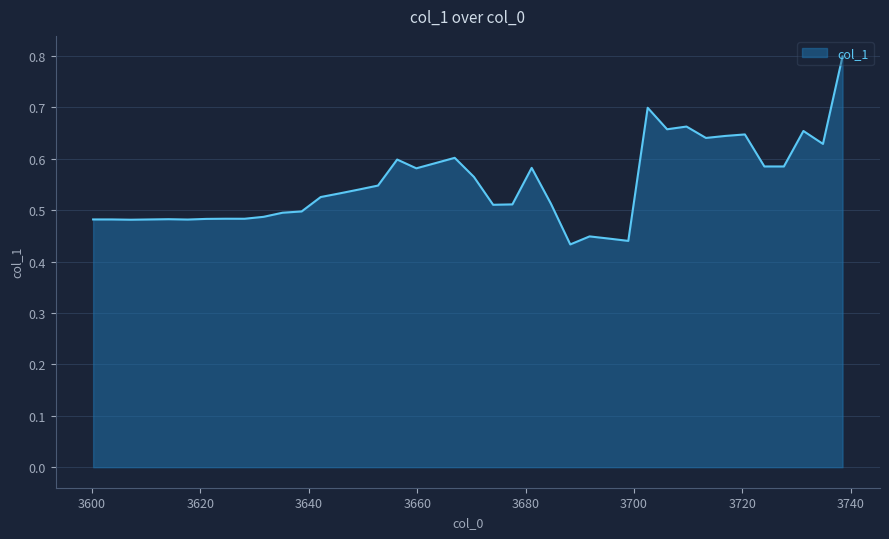

What is the greatest value displayed?

0.8